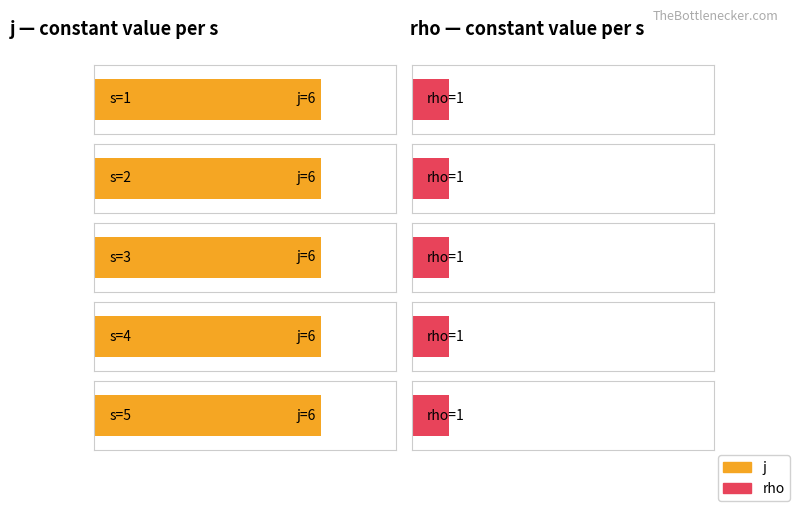

The j series shows 4 at 3. True or false?

False